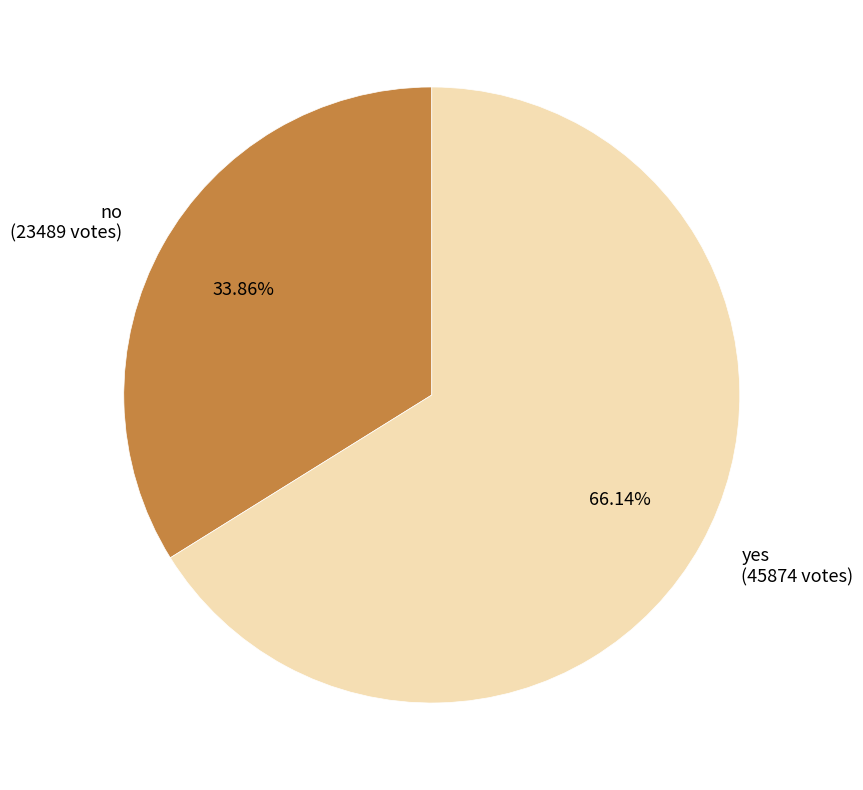

Rank the categories by value from highest to lowest.

yes, no